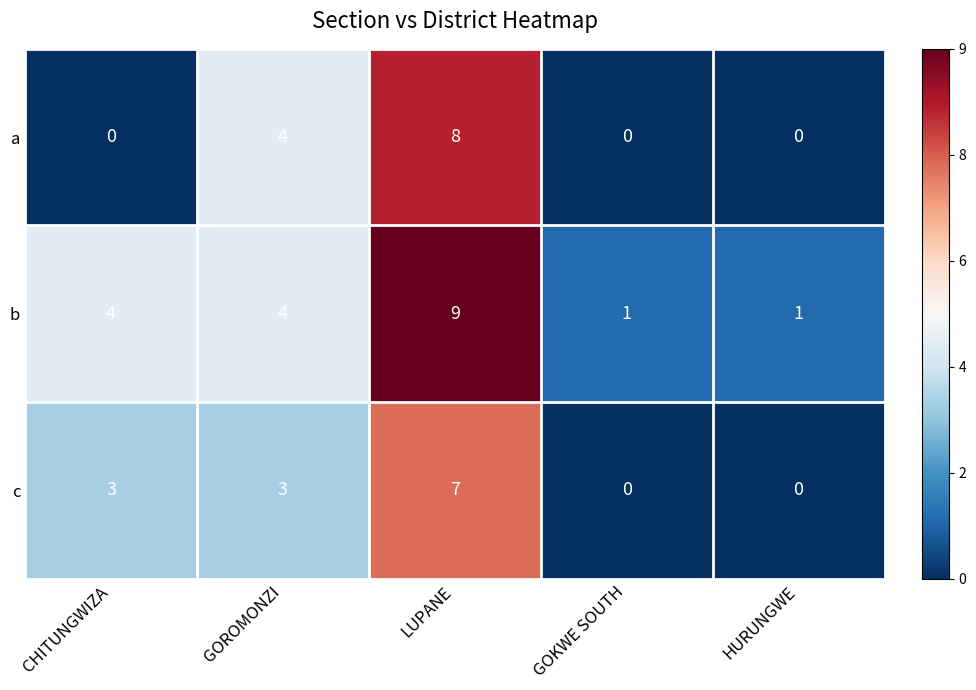

Count the number of data series in this chart.

3